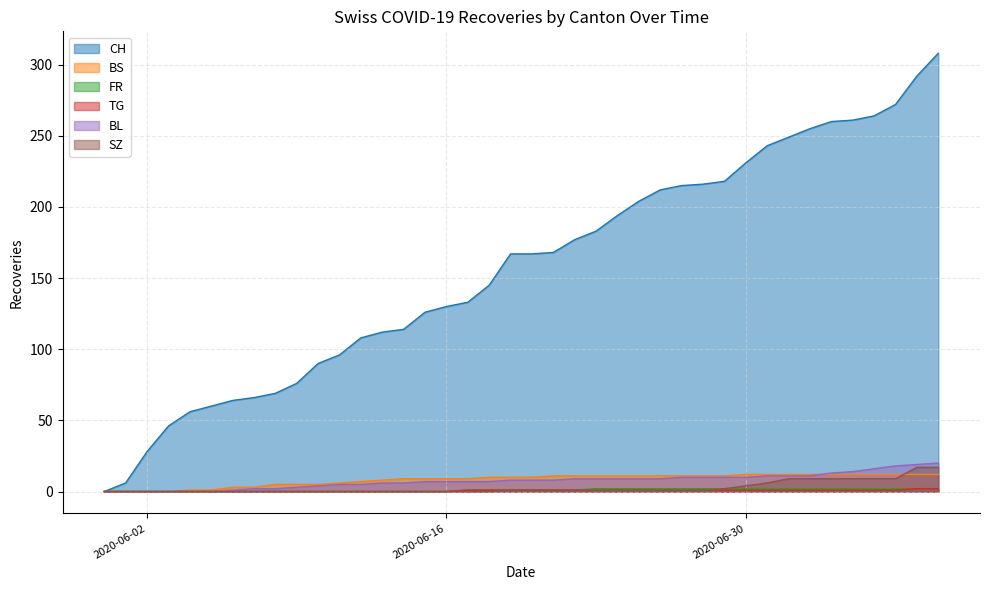

Which series has the largest range (max minus min)?

CH